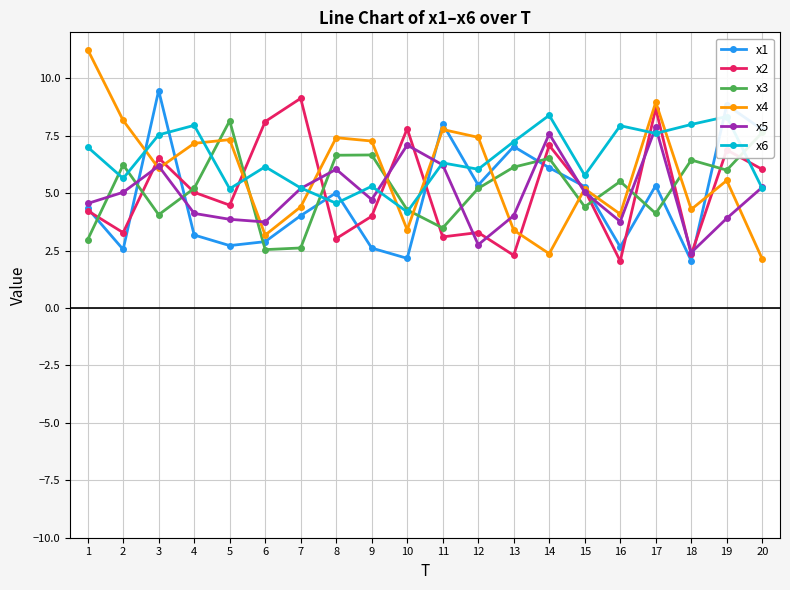

Between 1 and 6, which series saw the biggest shift?

x4